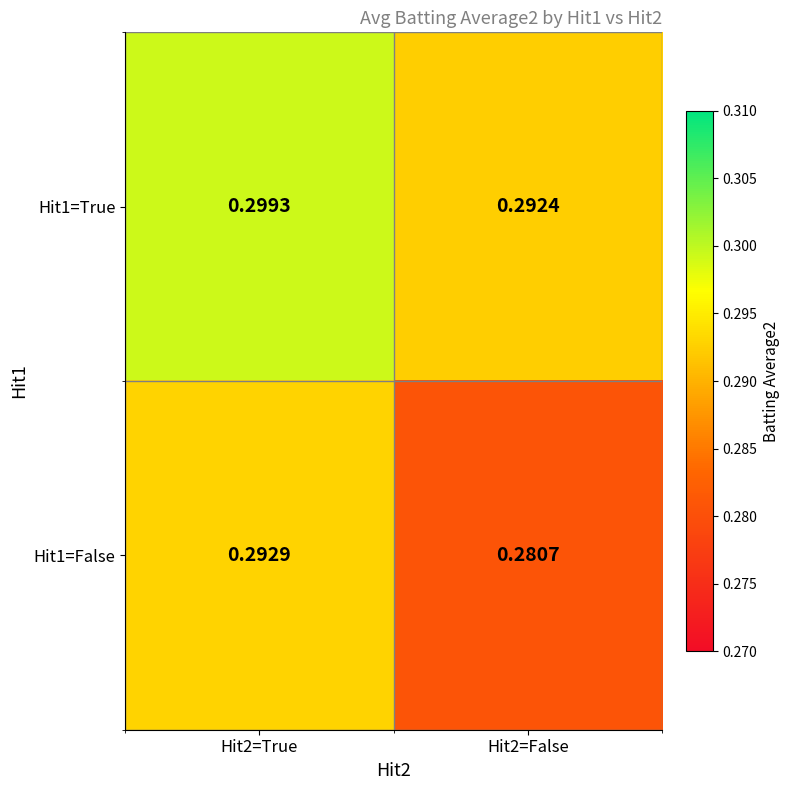

Is the value of Hit1=False at Hit2=False greater than the value of Hit1=True at Hit2=False?

No